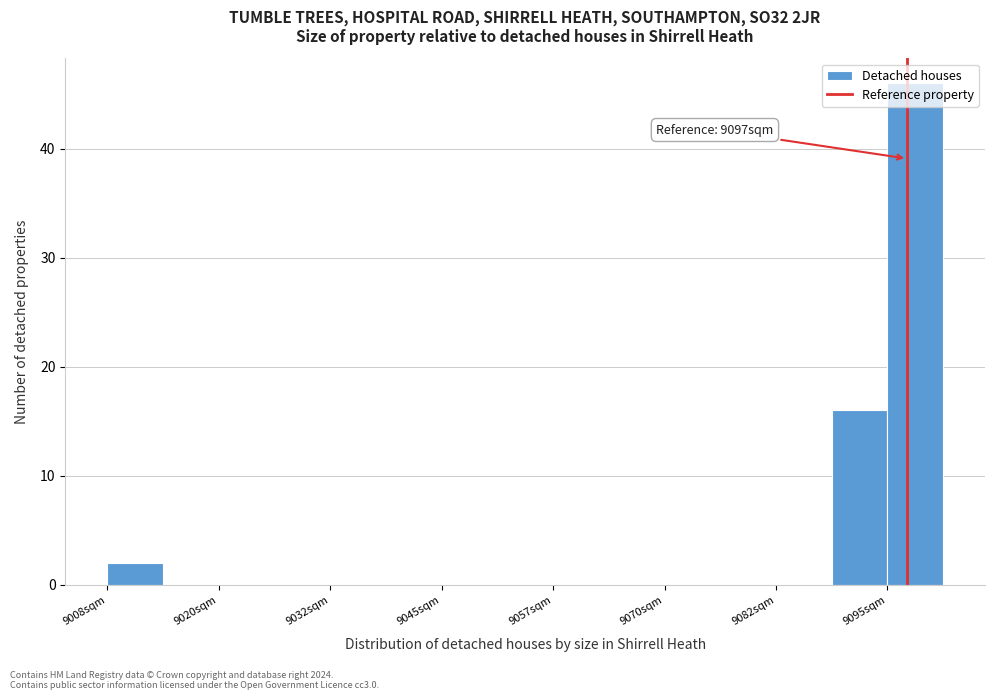

Around what value on the x-axis is the tallest bar? Give the approximate position of its centre, as read against the axis.

9098